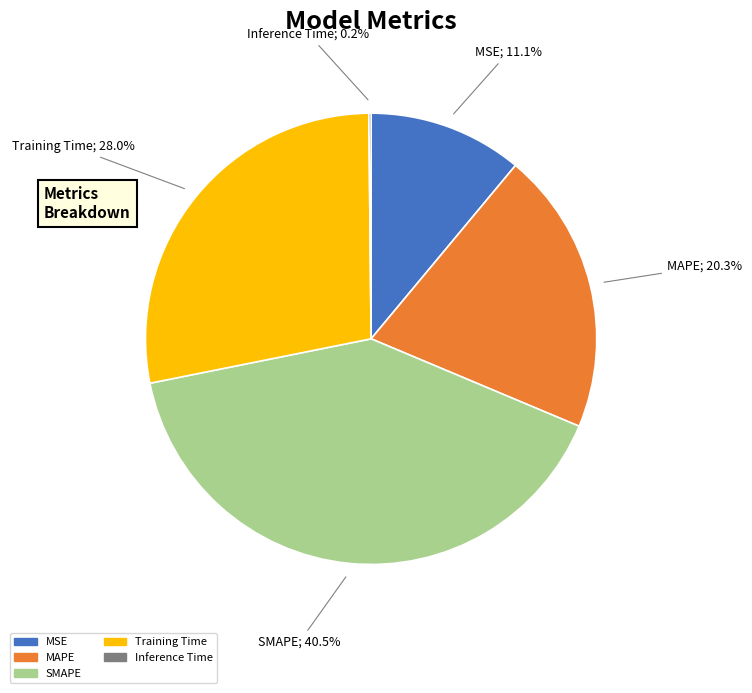

What portion of the pie excludes MSE?

88.9%